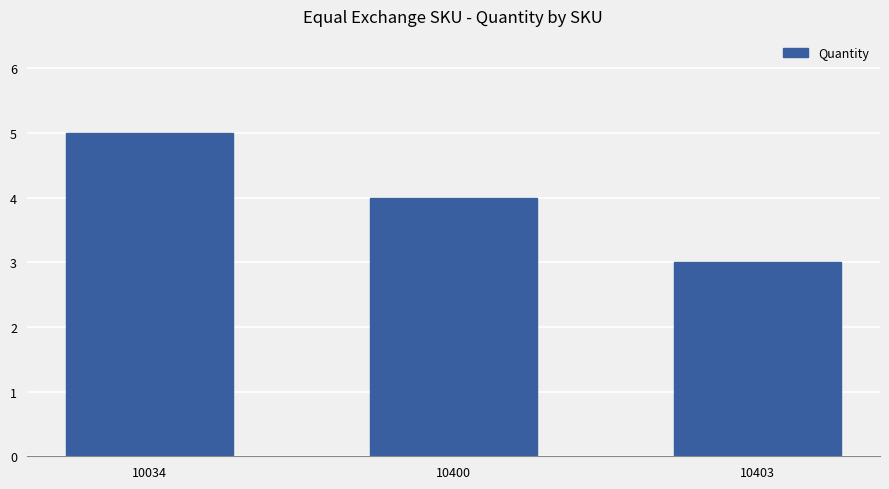

True or false: the data shows 3 at 10403.

True